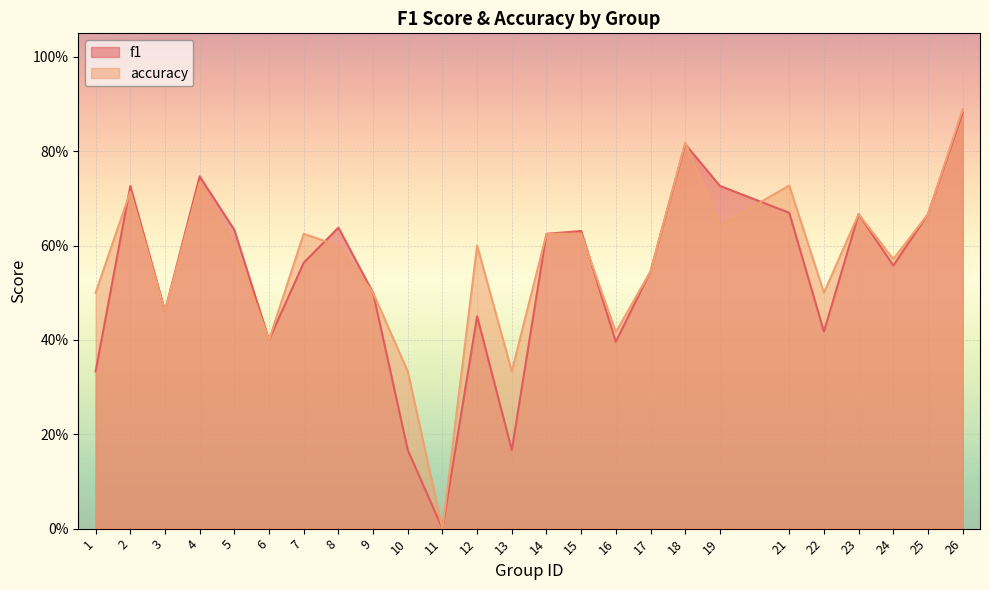

Rank the series by their maximum value, from lowest to highest.

f1, accuracy